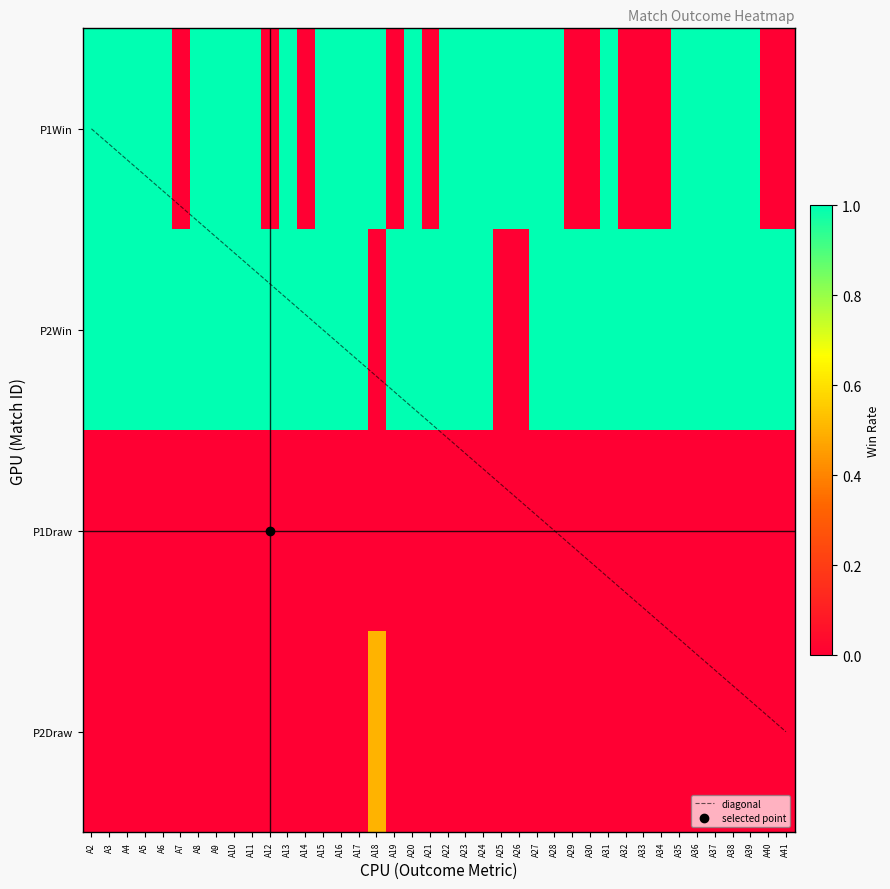

Between A9 and A36, which series saw the biggest shift?

P1Win